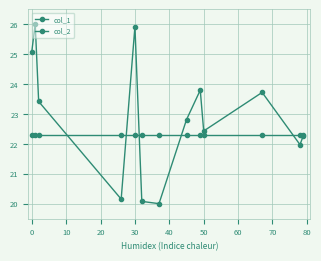

What is the value of the col_1 point at the 10th from the left?

22.4